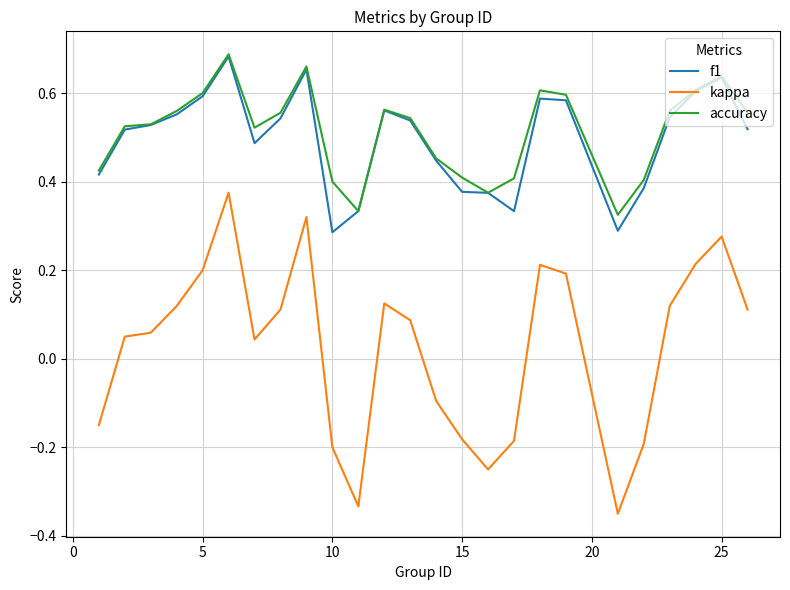

True or false: f1 and kappa intersect in this chart.

False